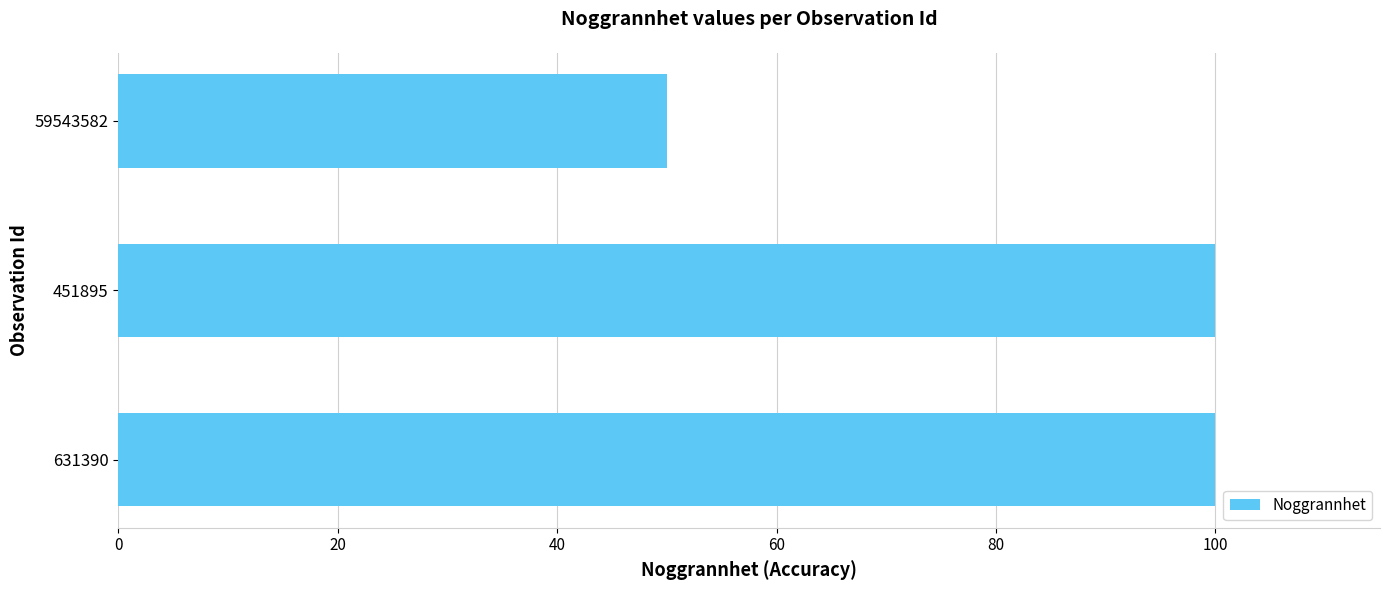

The chart shows a value of 100 at 451895. True or false?

True